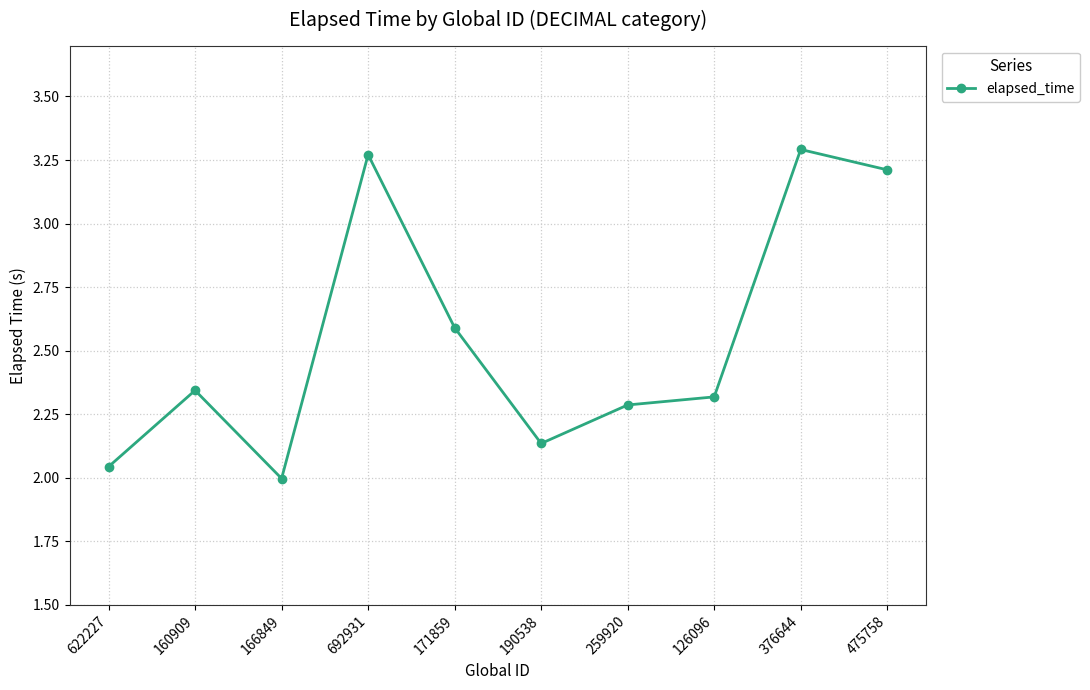

True or false: there are more than 1 points higher than both neighbors.

True